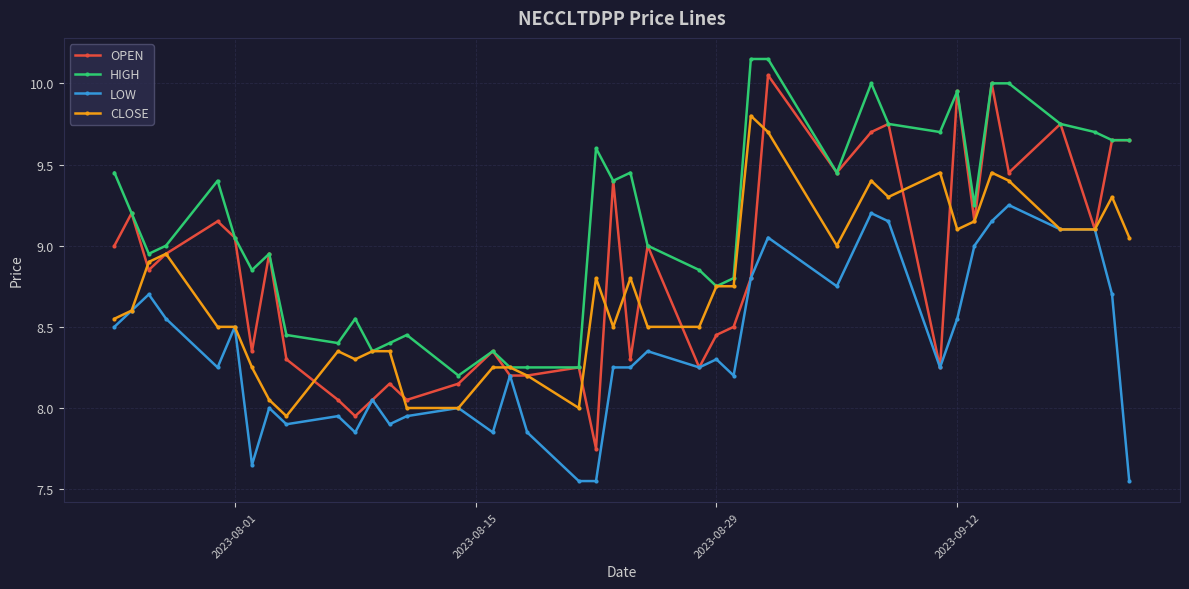

Which series has the widest spread of values?

OPEN